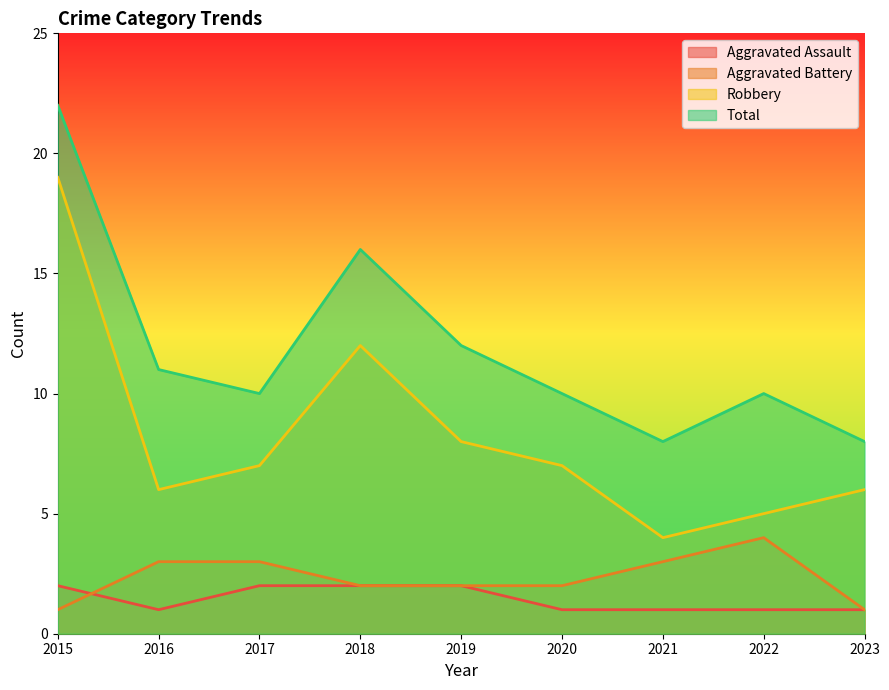

Reading left to right, extract all data points from this chart.

Aggravated Assault: 2015=2	2016=1	2017=2	2018=2	2019=2	2020=1	2021=1	2022=1	2023=1
Aggravated Battery: 2015=1	2016=3	2017=3	2018=2	2019=2	2020=2	2021=3	2022=4	2023=1
Robbery: 2015=19	2016=6	2017=7	2018=12	2019=8	2020=7	2021=4	2022=5	2023=6
Total: 2015=22	2016=11	2017=10	2018=16	2019=12	2020=10	2021=8	2022=10	2023=8